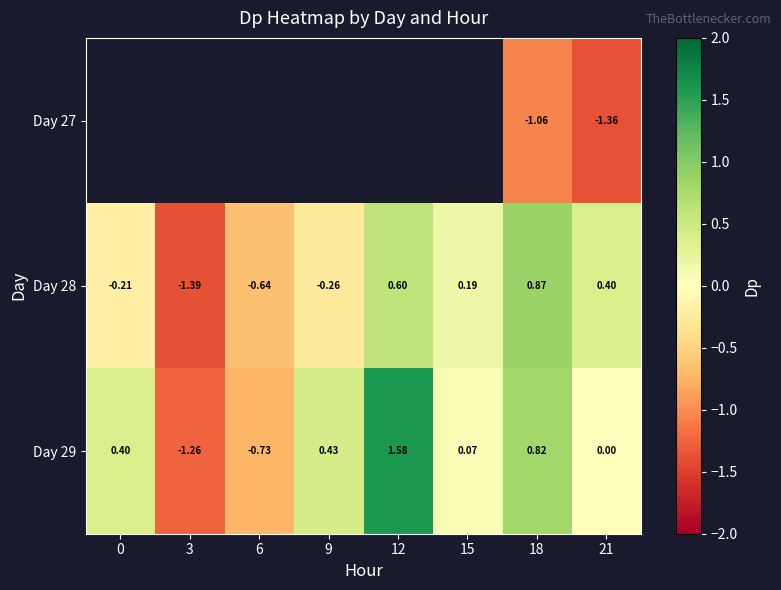

What value does the Day 29 series have at 0?

0.4